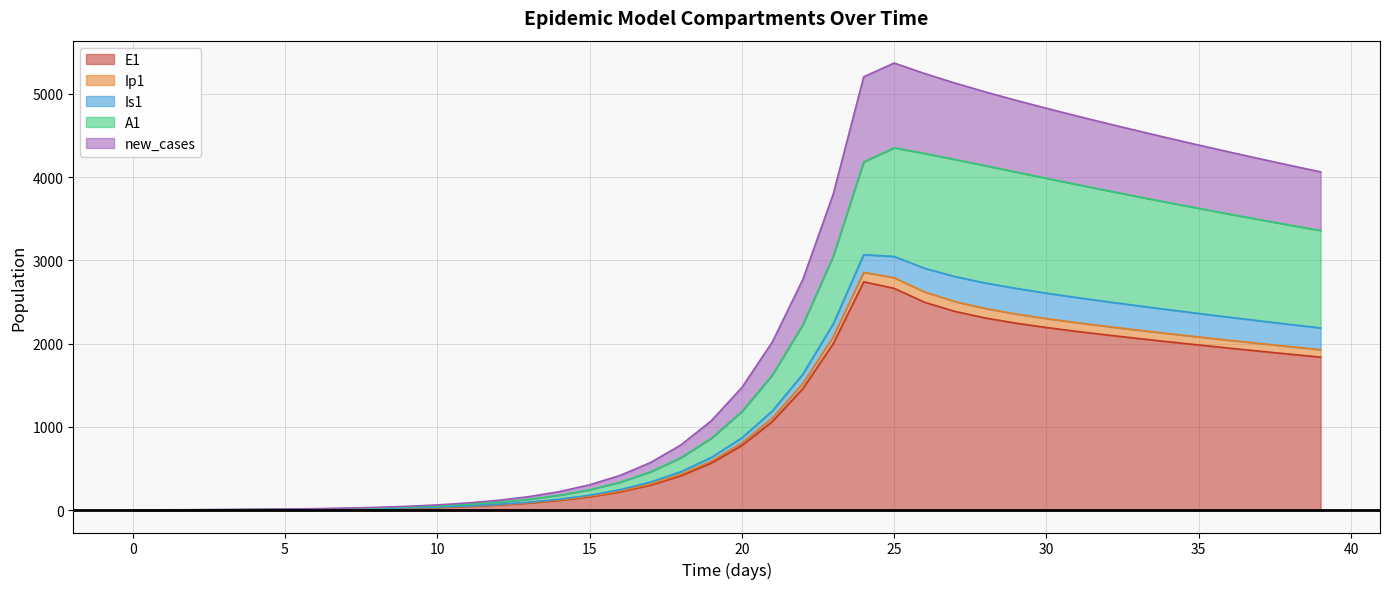

Does the chart display data point markers on the line(s)?

No